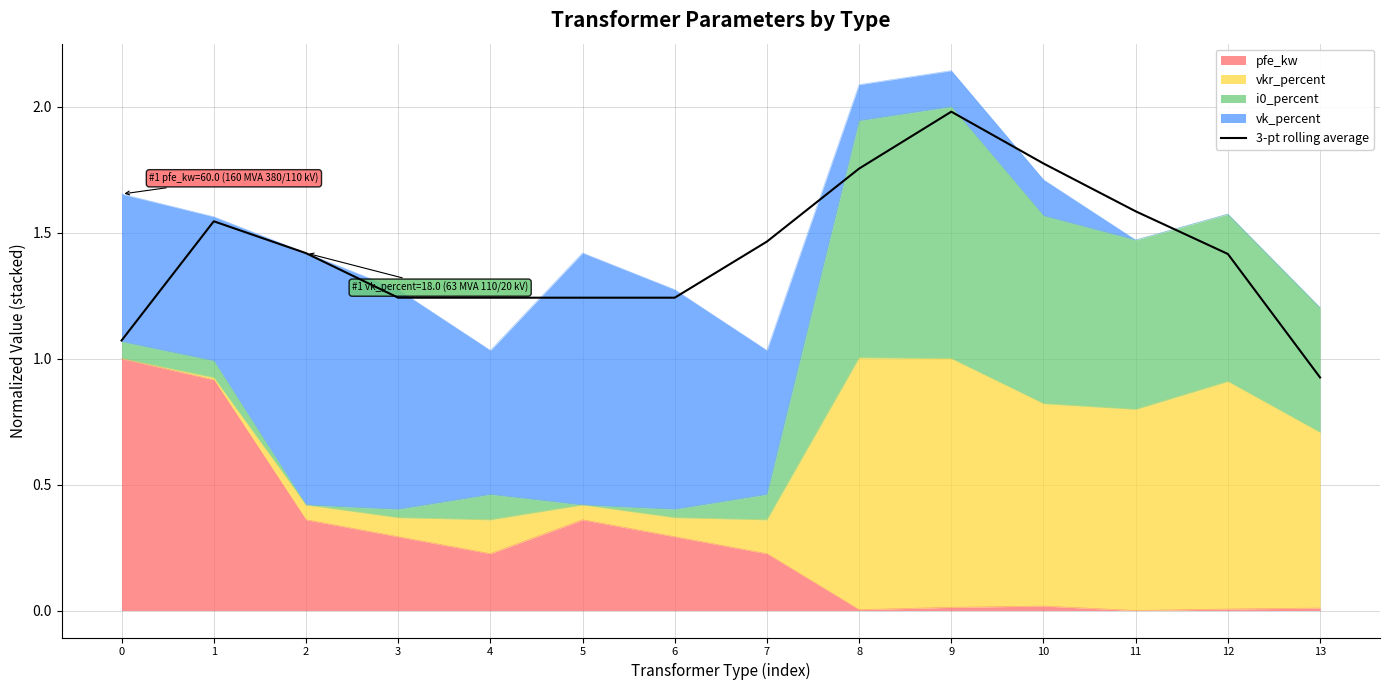

Reading right to left, list all the values displayed in this chart.

13=0.9	12=1.4	11=1.6	10=1.8	9=2.0	8=1.8	7=1.5	6=1.2	5=1.2	4=1.2	3=1.2	2=1.4	1=1.5	0=1.1